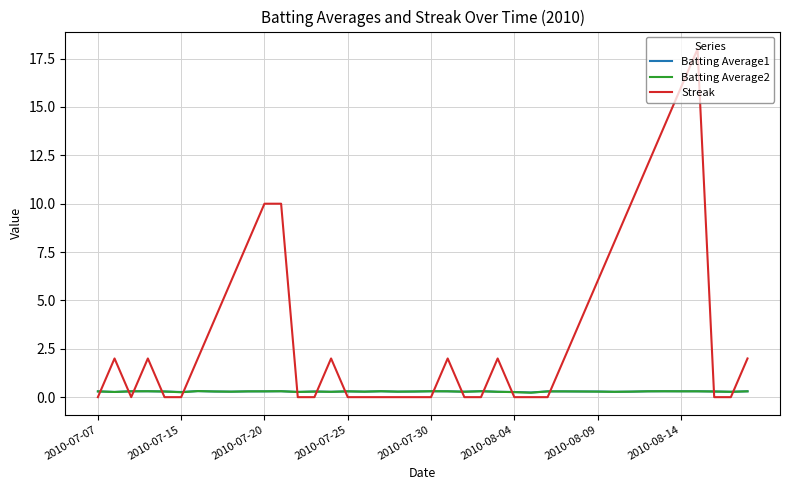

Which series has the widest spread of values?

Streak